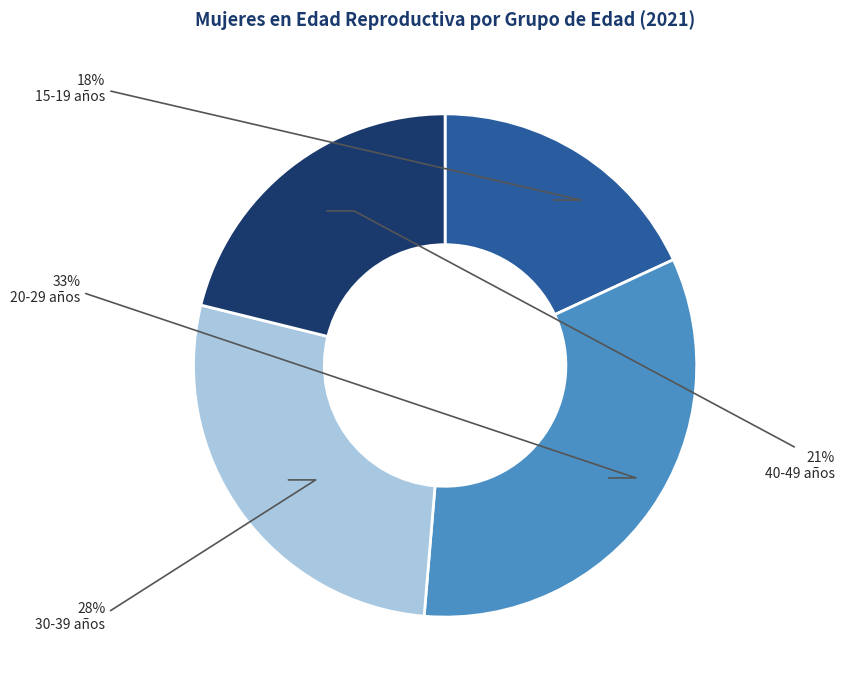

Is it true that 15-19 años is 18% of the pie?

True